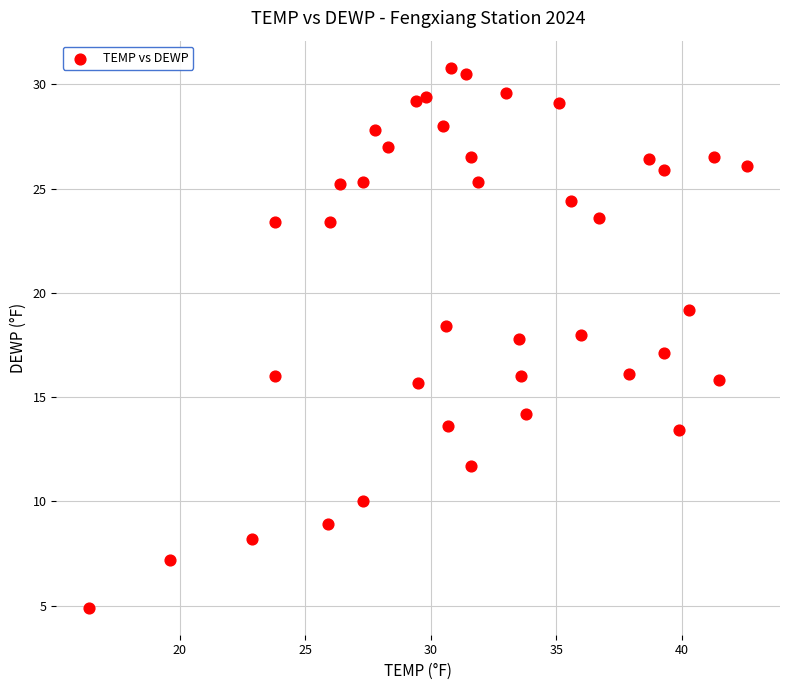

What is the range of Y values (max minus min)?

25.9